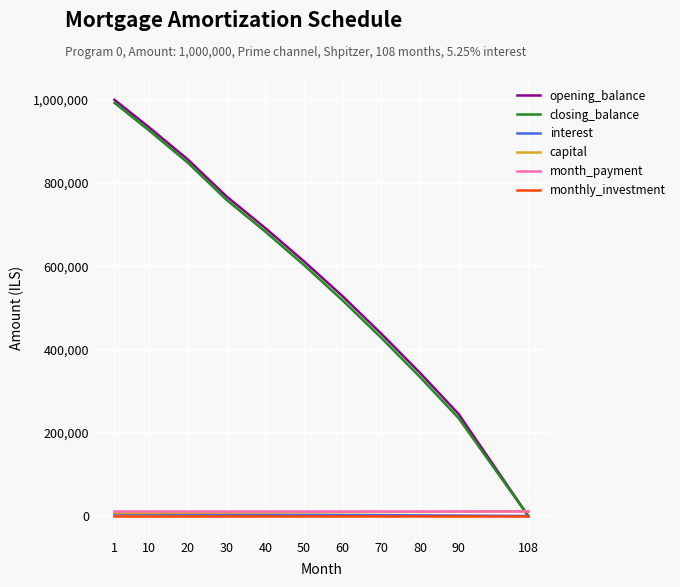

Which series ends up on top after the final intersection of month_payment and closing_balance?

month_payment